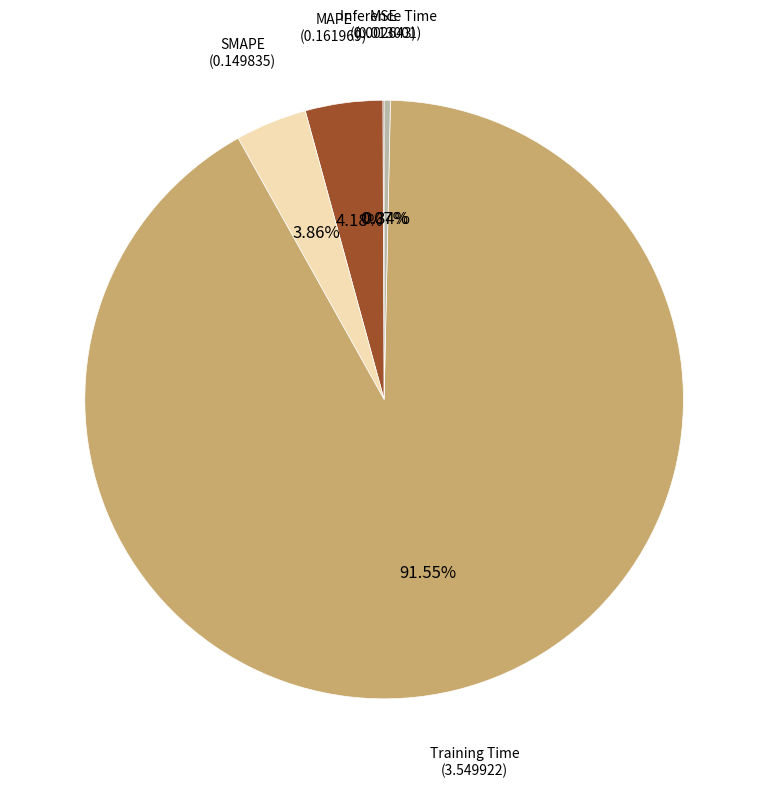

Does any single category account for the majority?

Yes